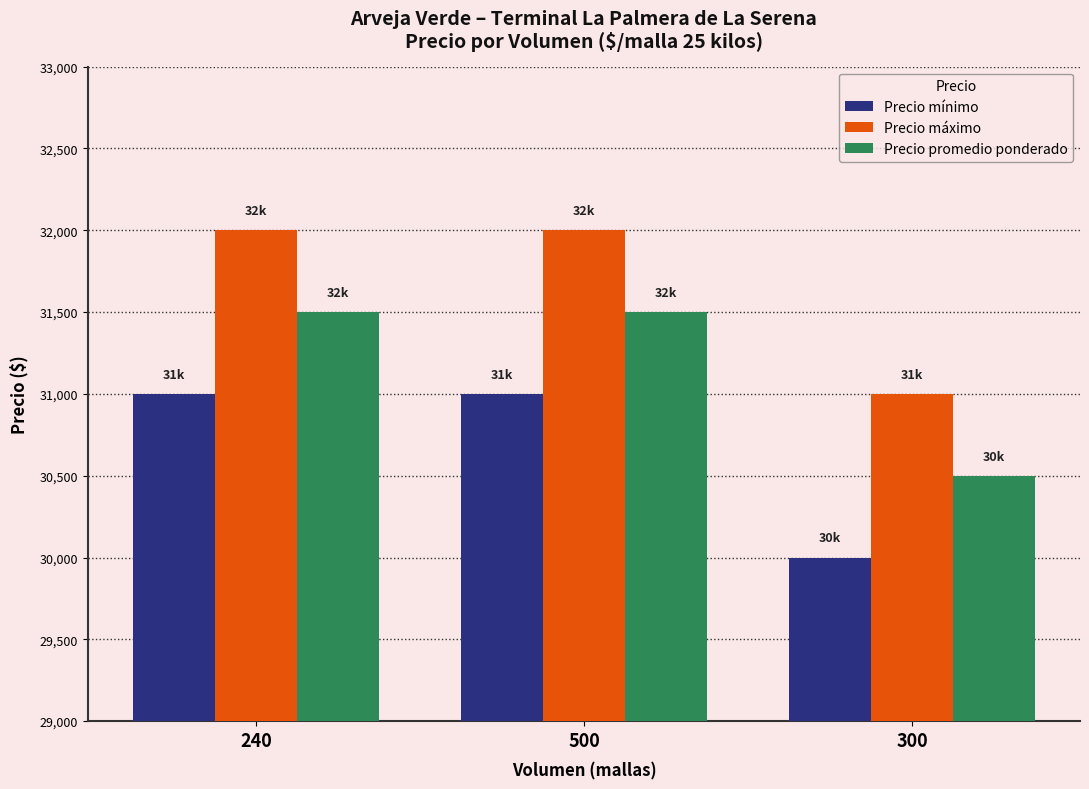

What is the lowest value of the Precio máximo series?

31000